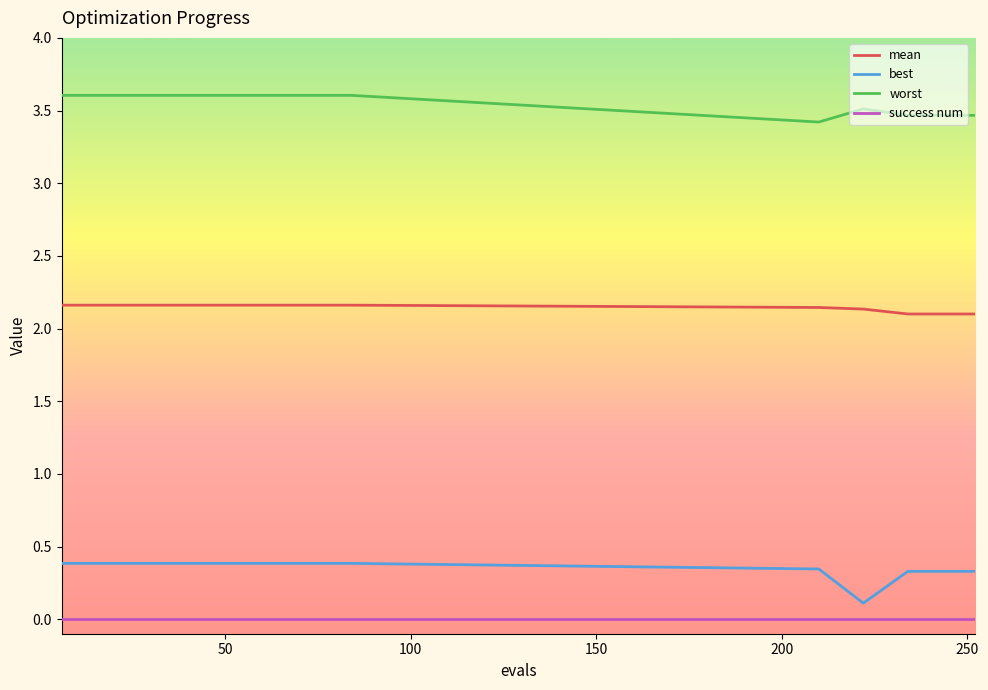

What is the greatest value displayed?

3.6